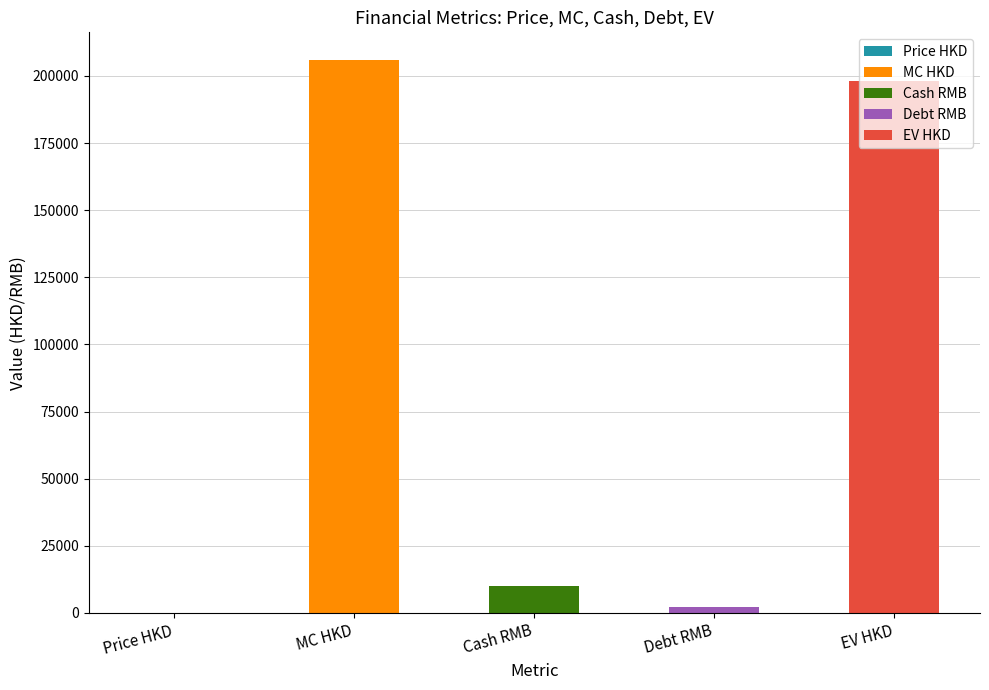

List the series in order of their peak value, lowest first.

Price HKD, Debt RMB, Cash RMB, EV HKD, MC HKD